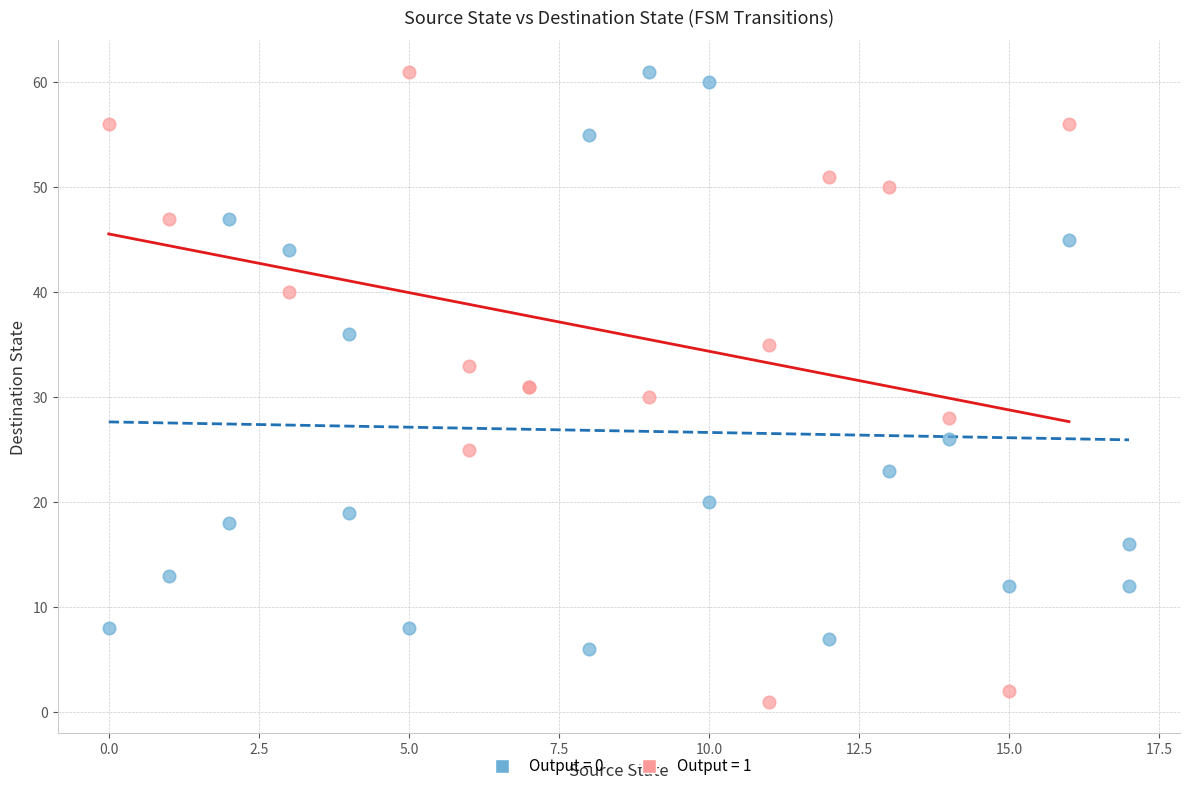

Which series reaches the minimum Y coordinate?

Output = 1